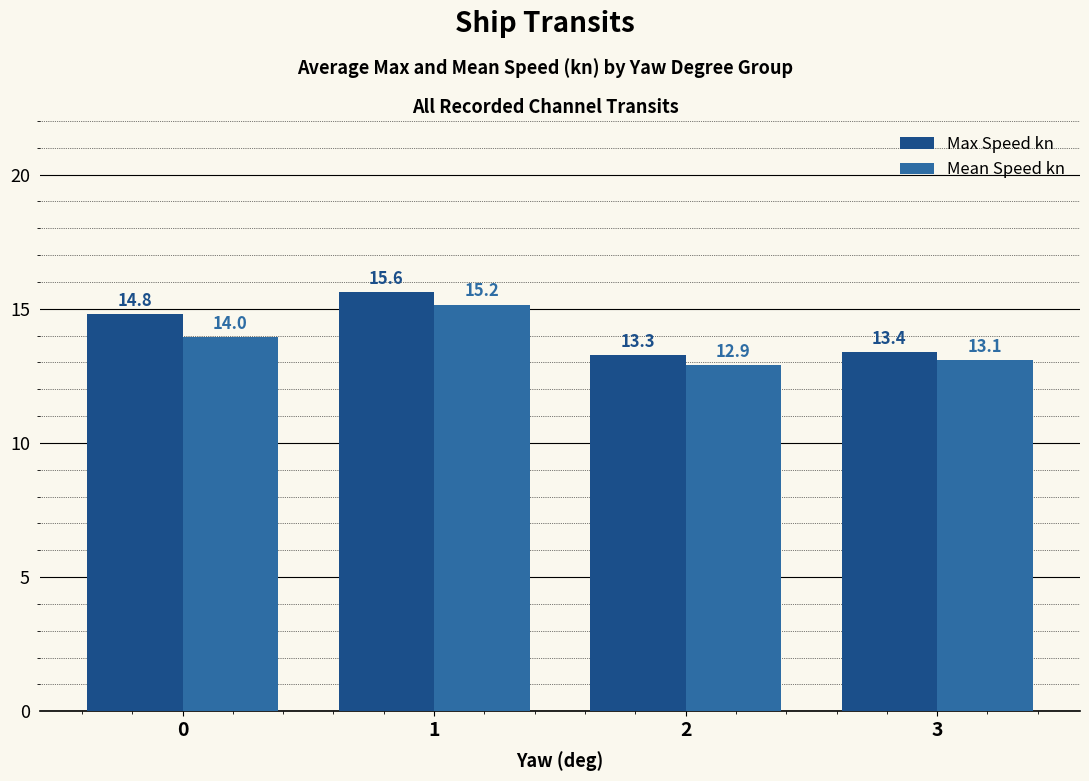

At 2, list the series in order from smallest to largest.

Mean Speed kn, Max Speed kn